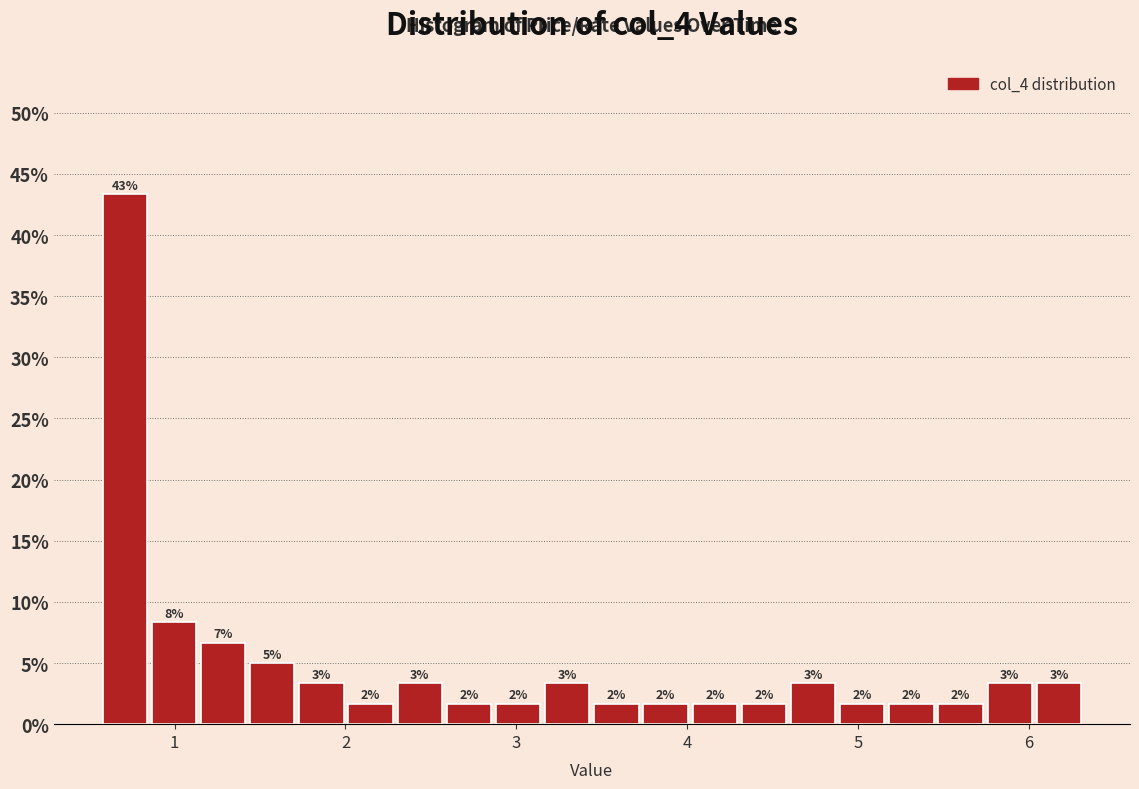

Read against the x-axis, roughly where is the centre of the tallest bar?

0.7